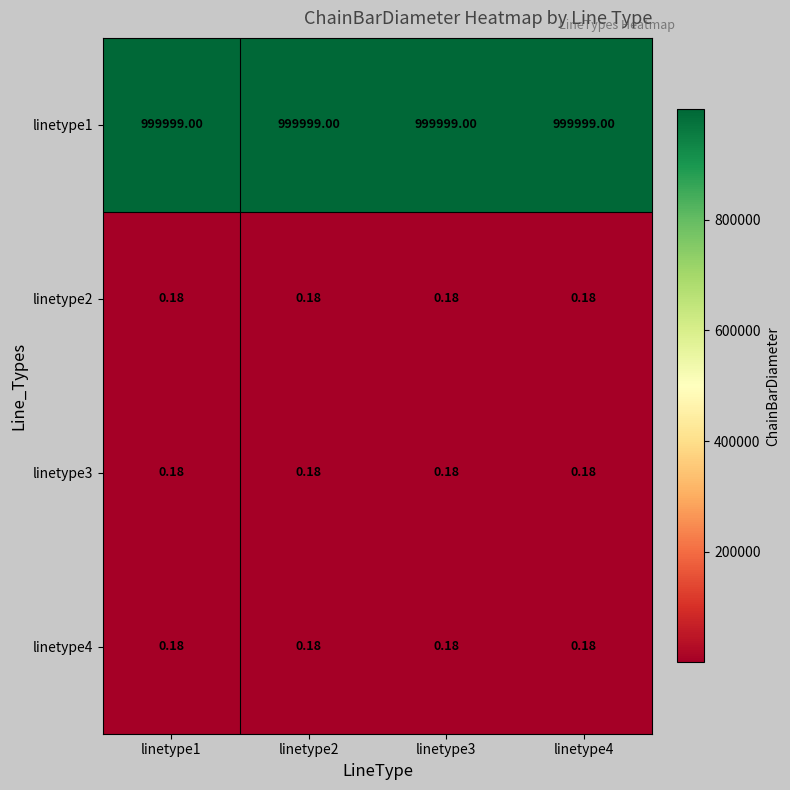

What is the maximum value shown in the chart?

999999.0